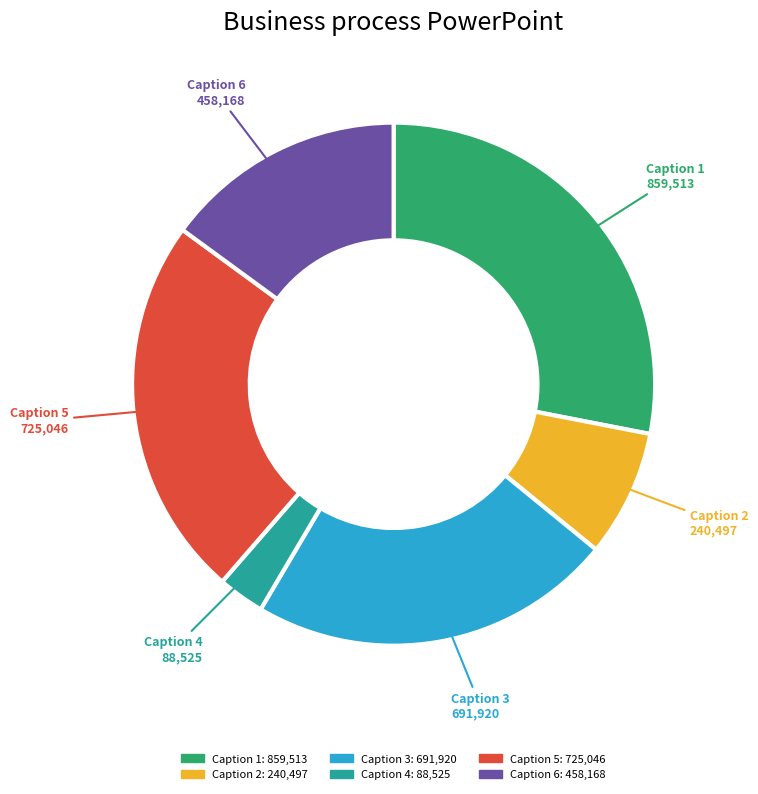

Does any single category account for the majority?

No